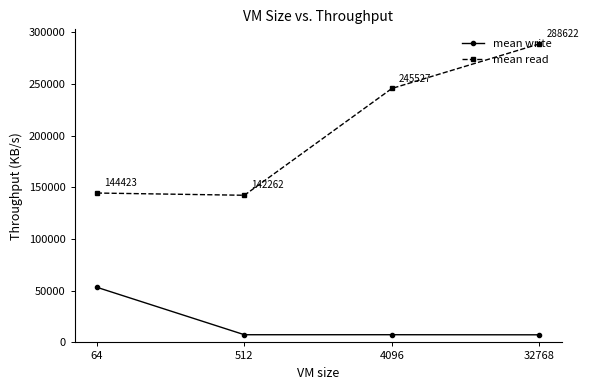

Is the value of mean read at 512 greater than the value of mean write at 512?

Yes